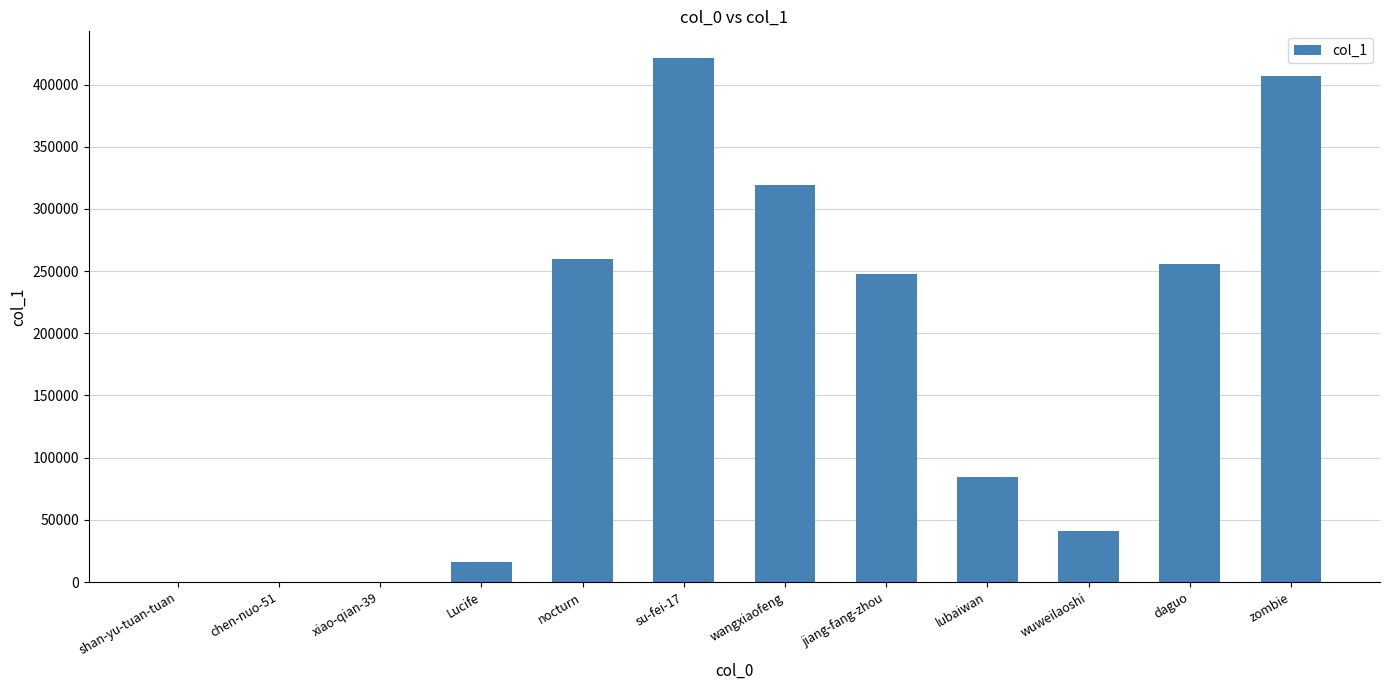

The value at su-fei-17 is 421678. True or false?

True